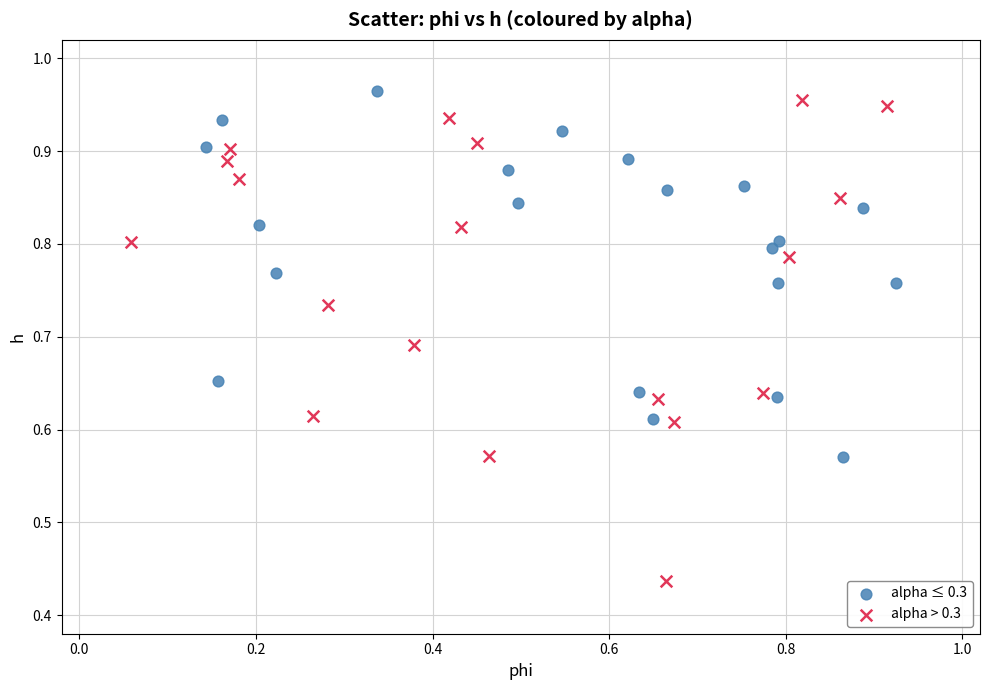

What are all the series names shown in the legend?

alpha ≤ 0.3, alpha > 0.3